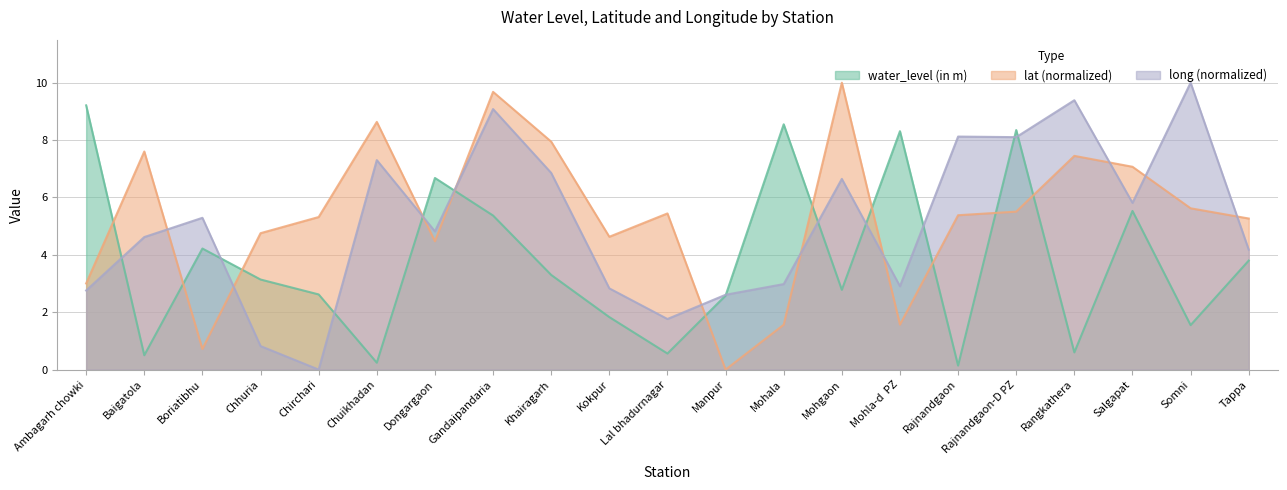

What is the average value of the lat series?

5.3